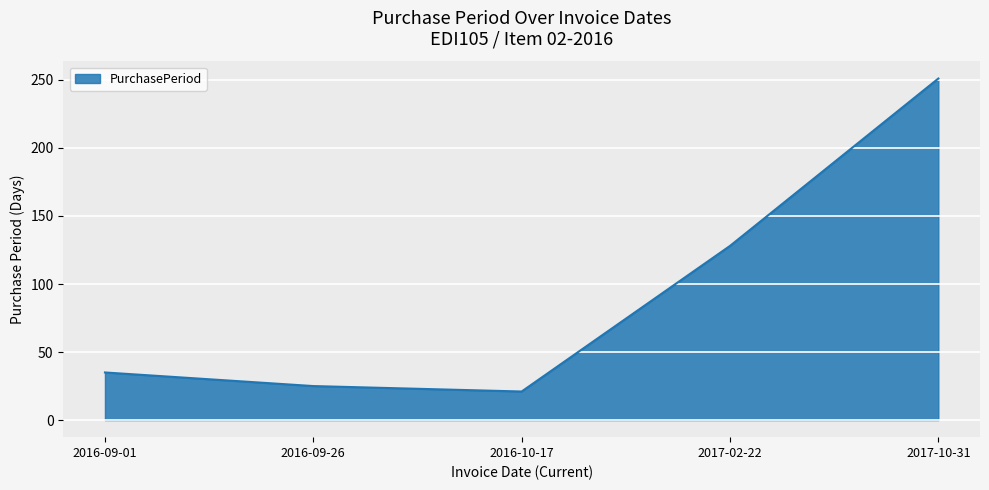

Rank the categories by value from lowest to highest.

2016-10-17, 2016-09-26, 2016-09-01, 2017-02-22, 2017-10-31